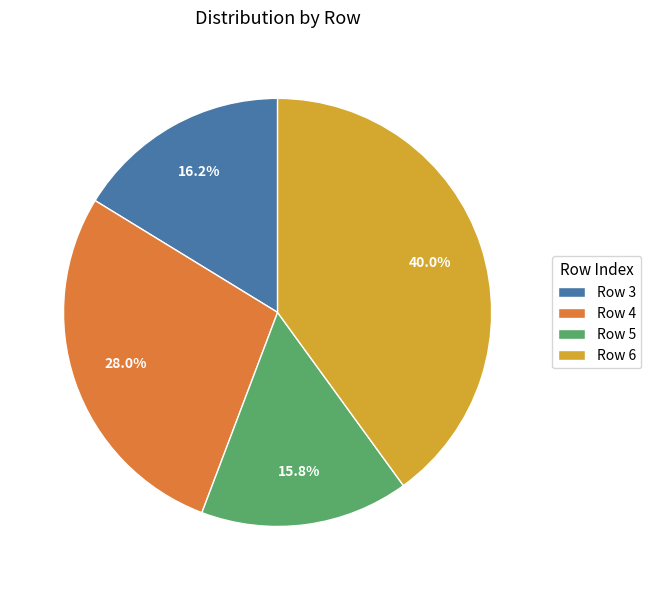

Combined, what portion of the pie is Row 4 and Row 5?

43.8%